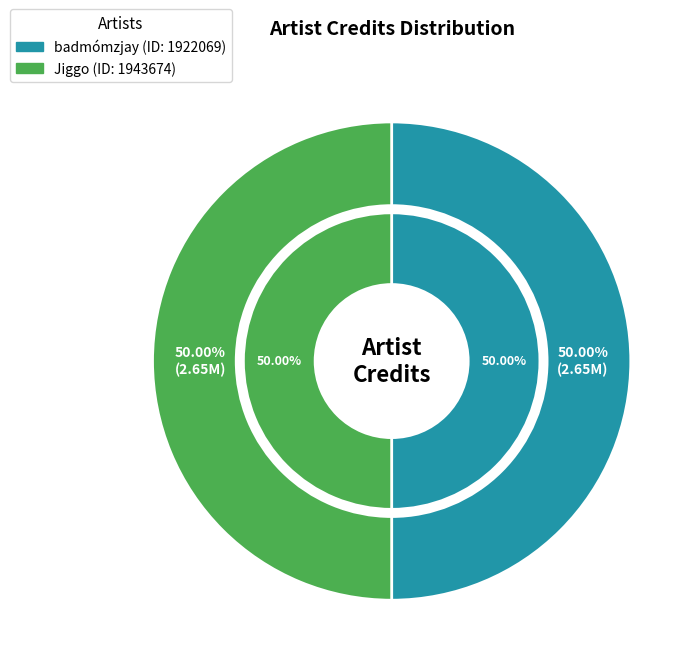

The Jiggo slice represents 50% of the pie. True or false?

True